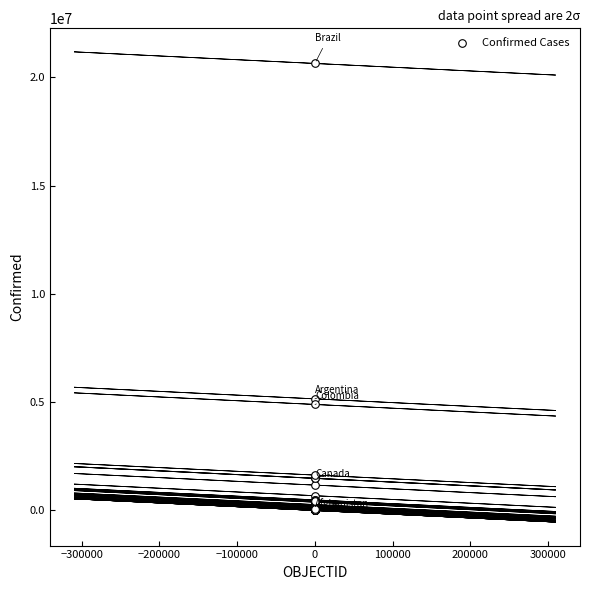

What Y value in the scatter plot is closest to 10323567?

5155079